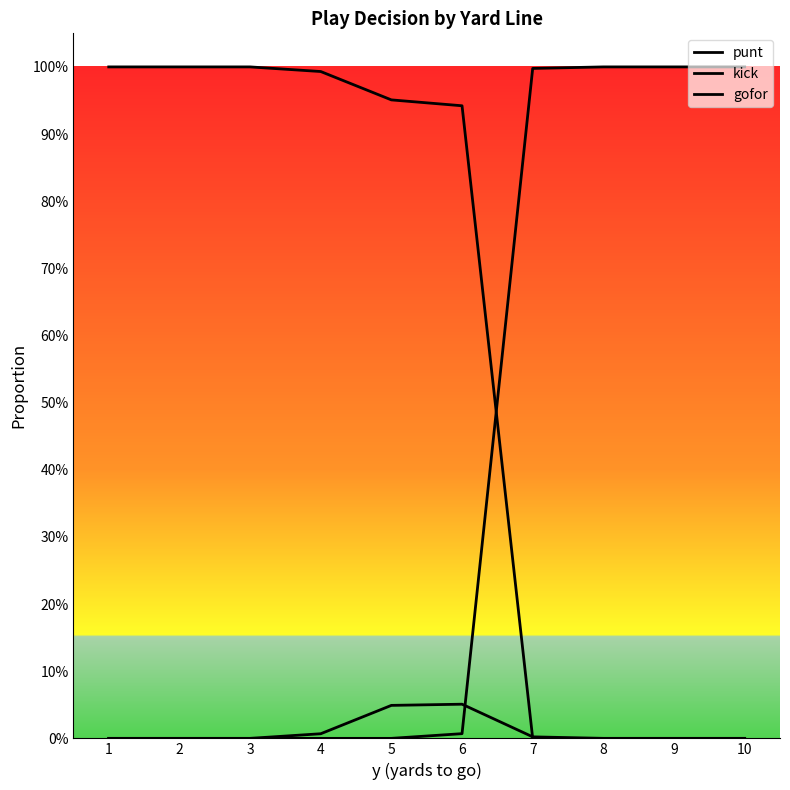

List the series in order of their peak value, lowest first.

gofor, punt, kick